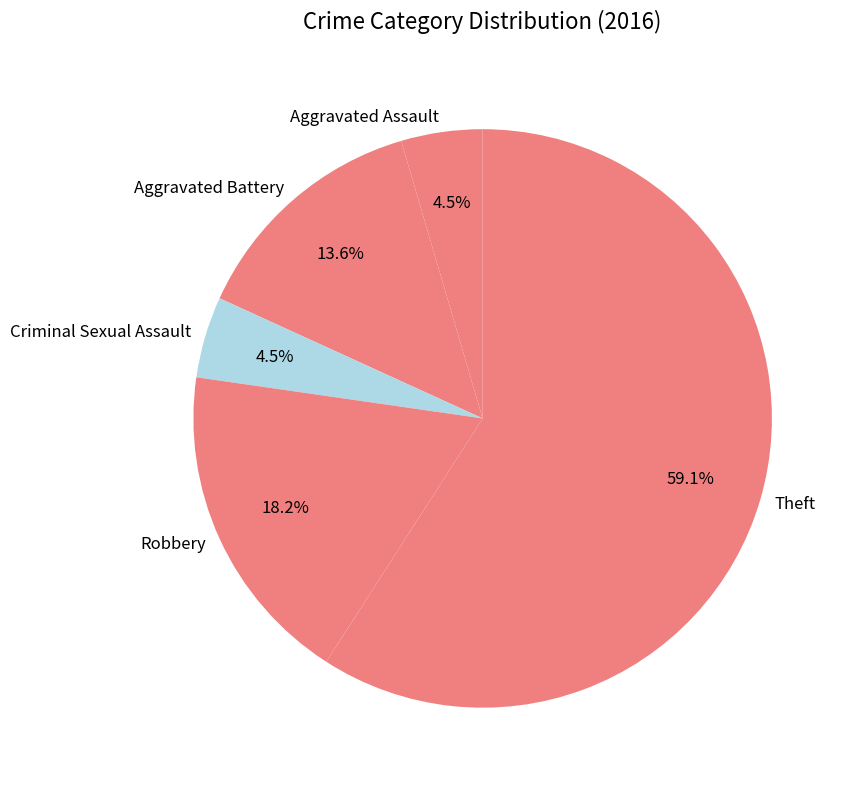

Is it true that Criminal Sexual Assault is 13% of the pie?

False